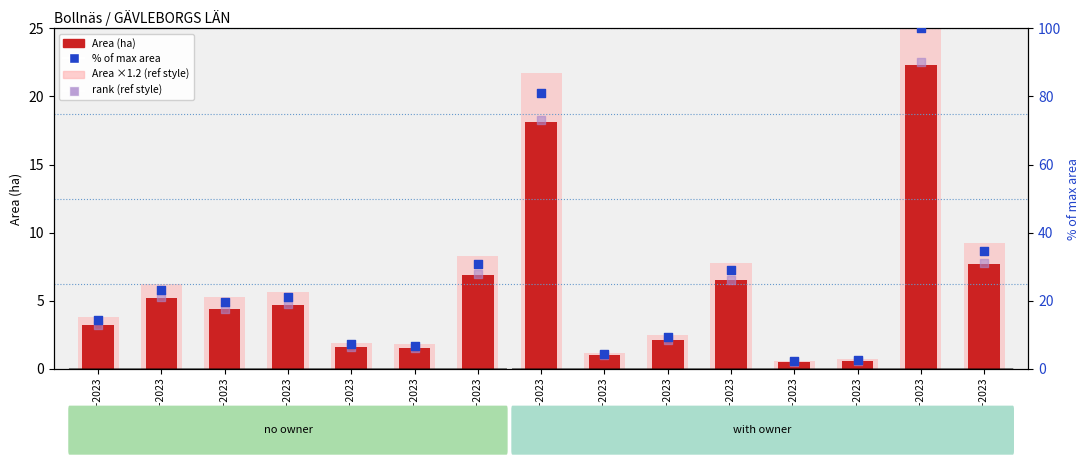

What is the total value across all series at A 30224-2023?

55.7